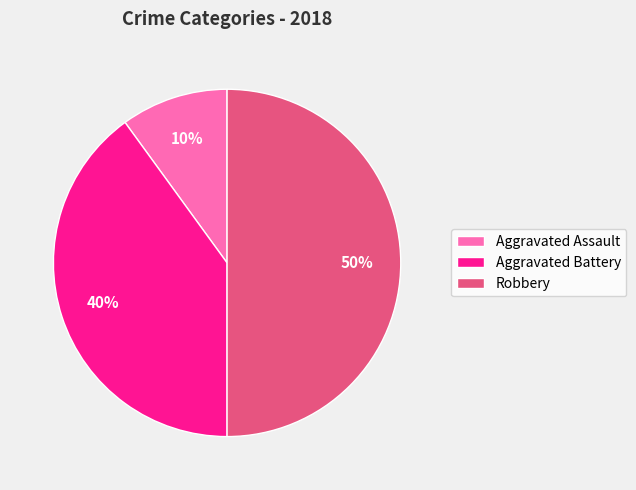

What is the largest slice in the pie chart?

Robbery